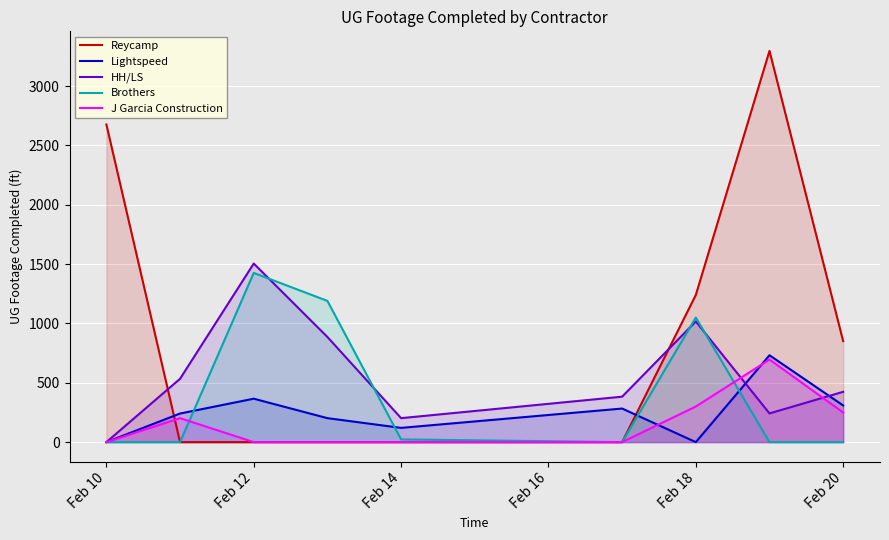

What is the difference between the highest and lowest values at Feb 20?

851